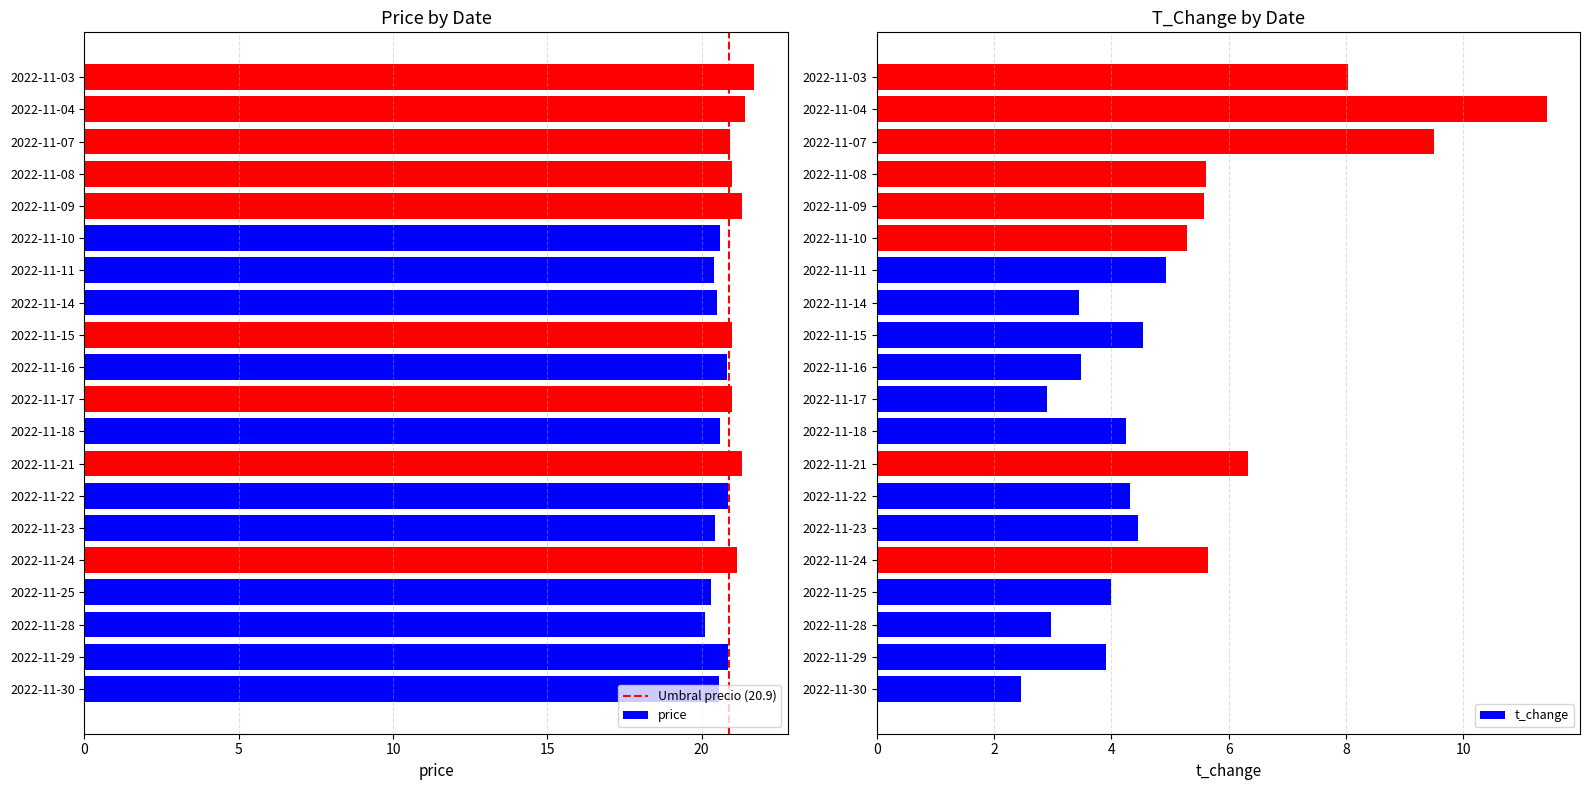

What is the total value across all series at 2022-11-08?

26.6